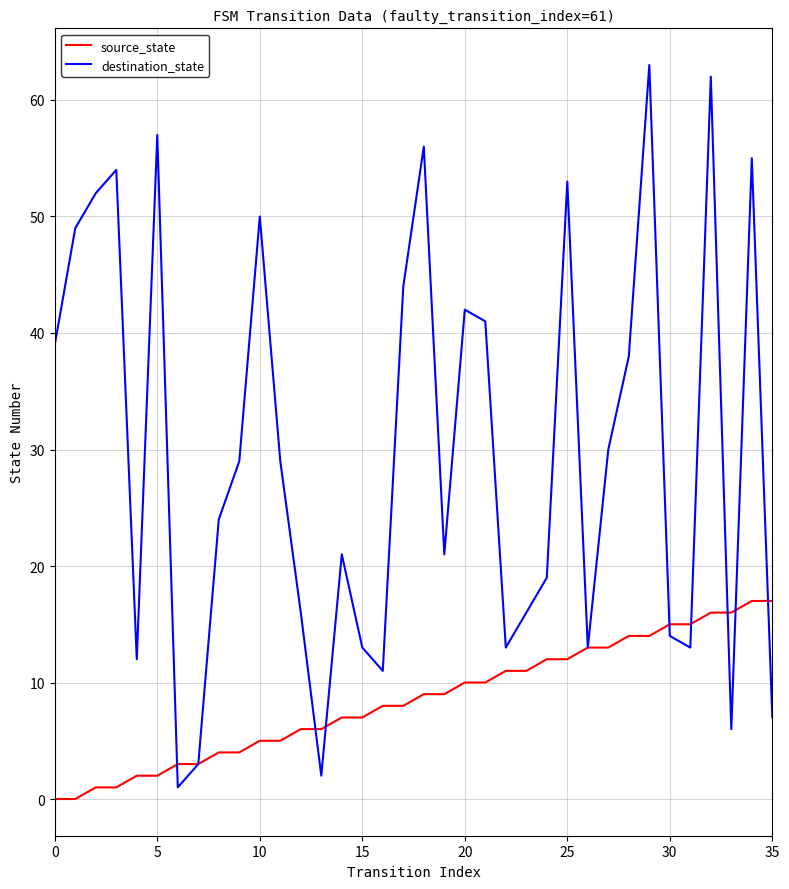

Which series has the largest total across all categories?

destination_state